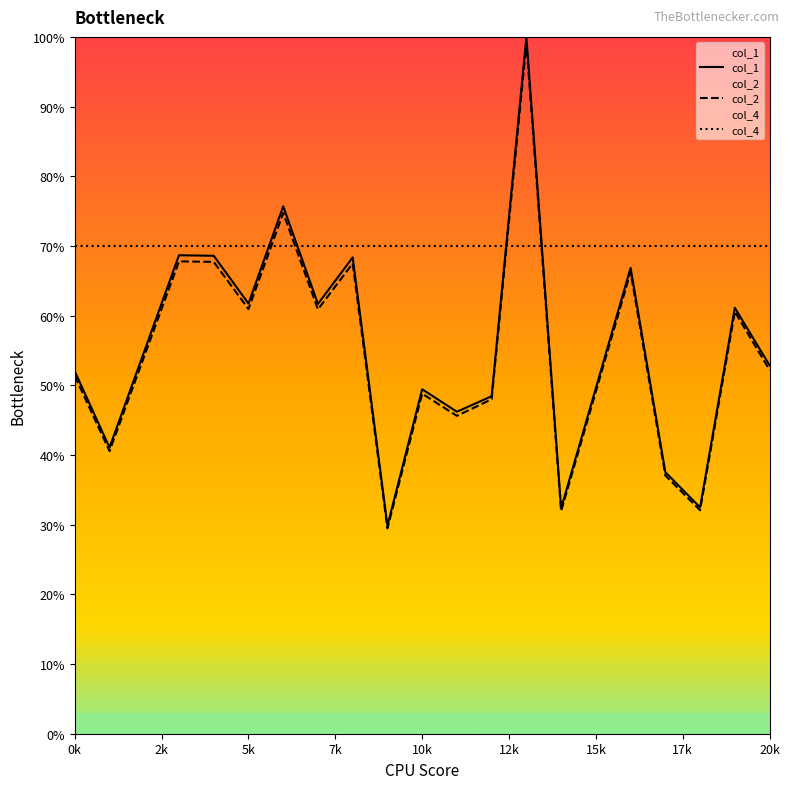

What is the total value across all series at 5k?

192.7